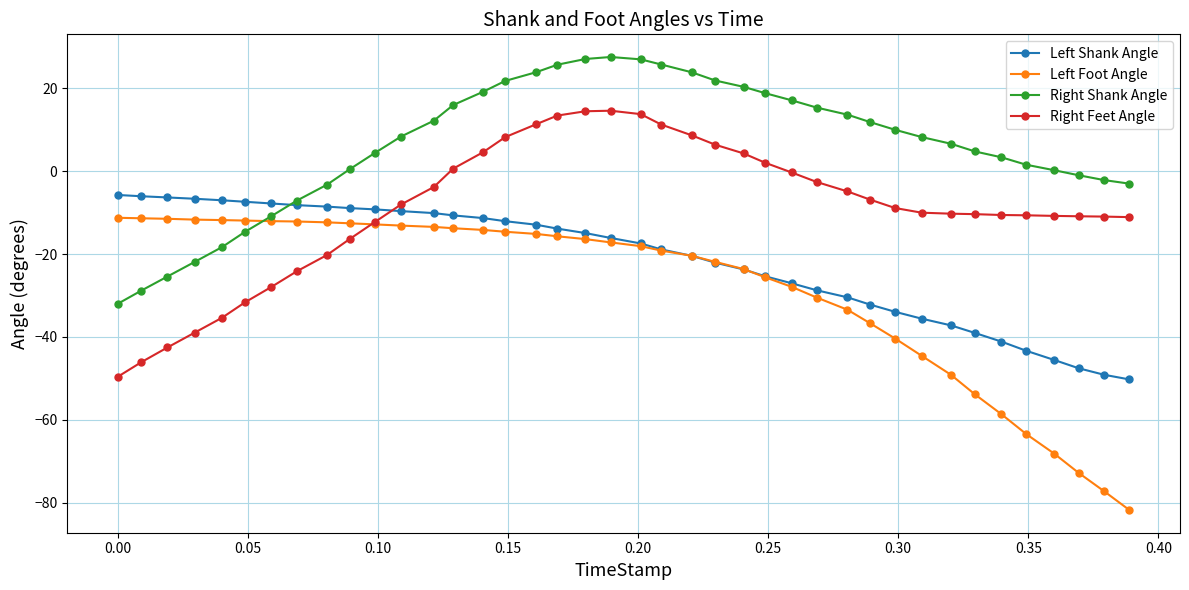

What are all the series names shown in the legend?

Left Shank Angle, Left Foot Angle, Right Shank Angle, Right Feet Angle